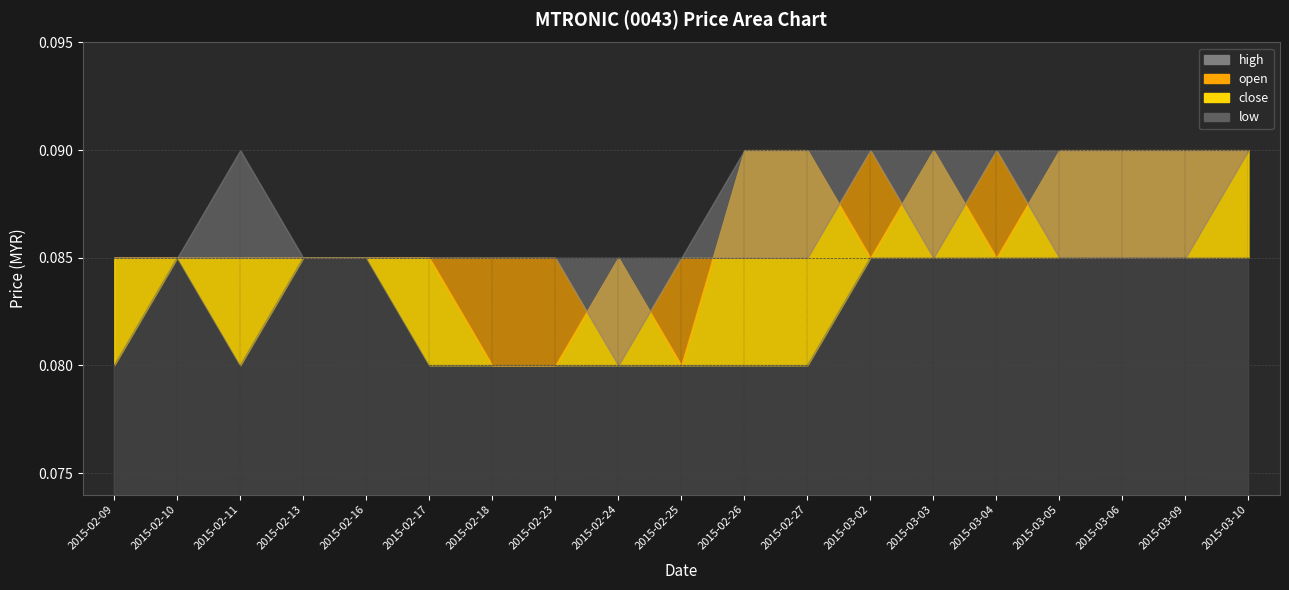

Is the value of close at 2015-02-16 greater than the value of high at 2015-02-18?

No